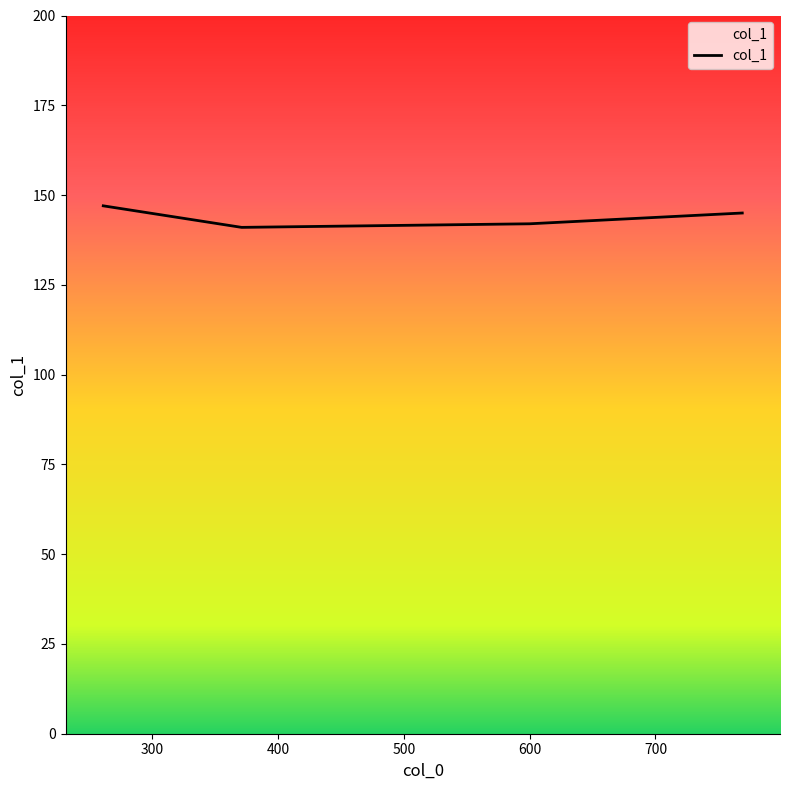

What is the minimum value shown in the chart?

141